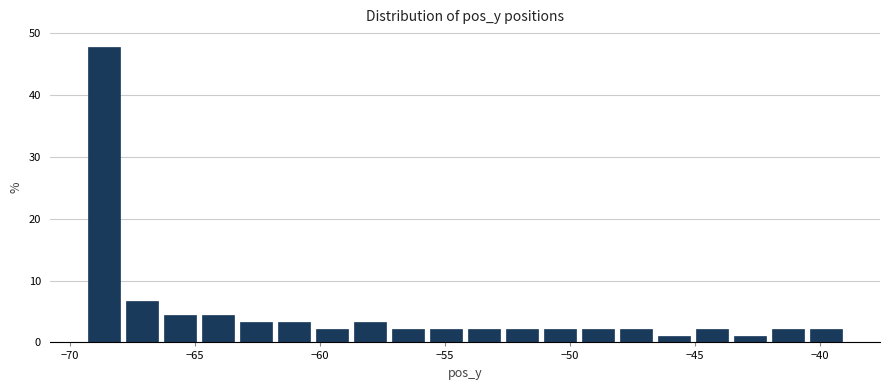

Around what value on the x-axis is the tallest bar? Give the approximate position of its centre, as read against the axis.

-68.5